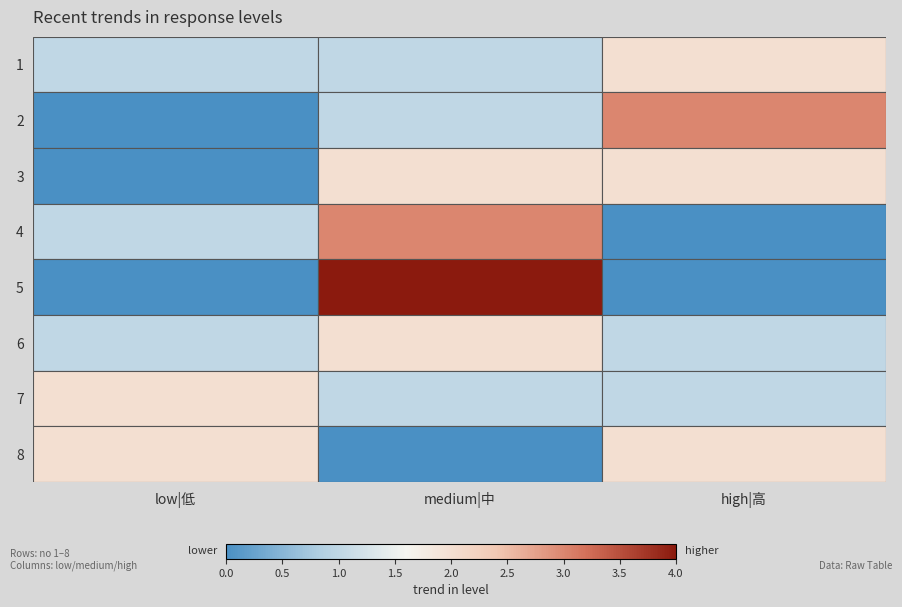

Reading left to right, extract all data points from this chart.

1: low|低=1	medium|中=1	high|高=2
2: low|低=0	medium|中=1	high|高=3
3: low|低=0	medium|中=2	high|高=2
4: low|低=1	medium|中=3	high|高=0
5: low|低=0	medium|中=4	high|高=0
6: low|低=1	medium|中=2	high|高=1
7: low|低=2	medium|中=1	high|高=1
8: low|低=2	medium|中=0	high|高=2